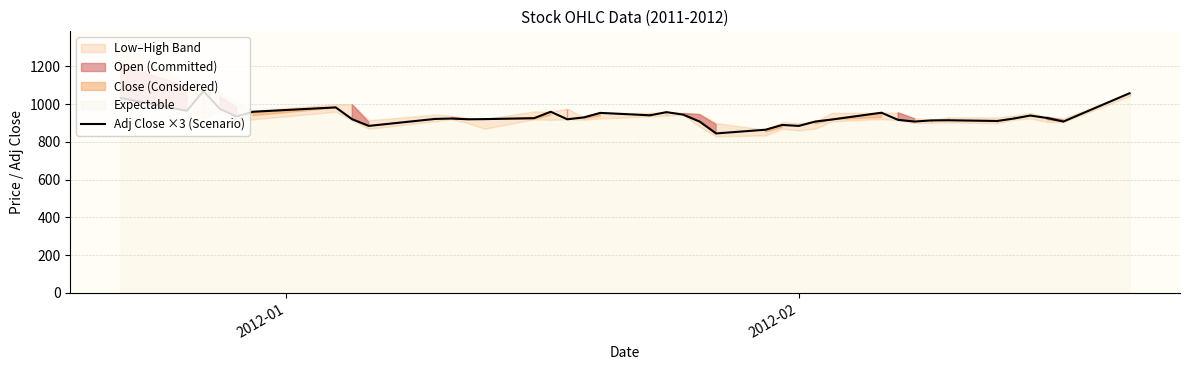

How many points are higher than both their immediate neighbors (excluding endpoints)?

10